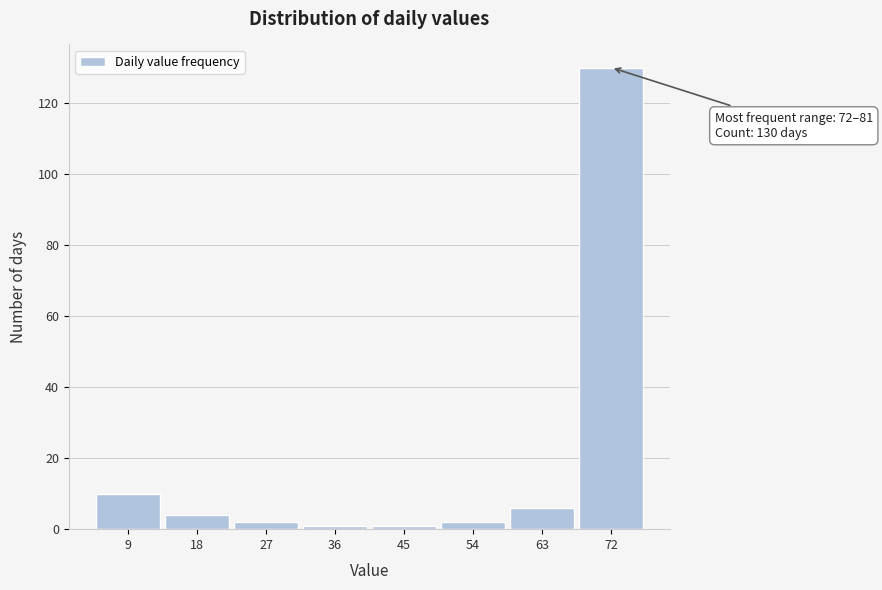

Reading left to right, transcribe all the data shown in this chart.

9=10	18=4	27=2	36=1	45=1	54=2	63=6	72=130